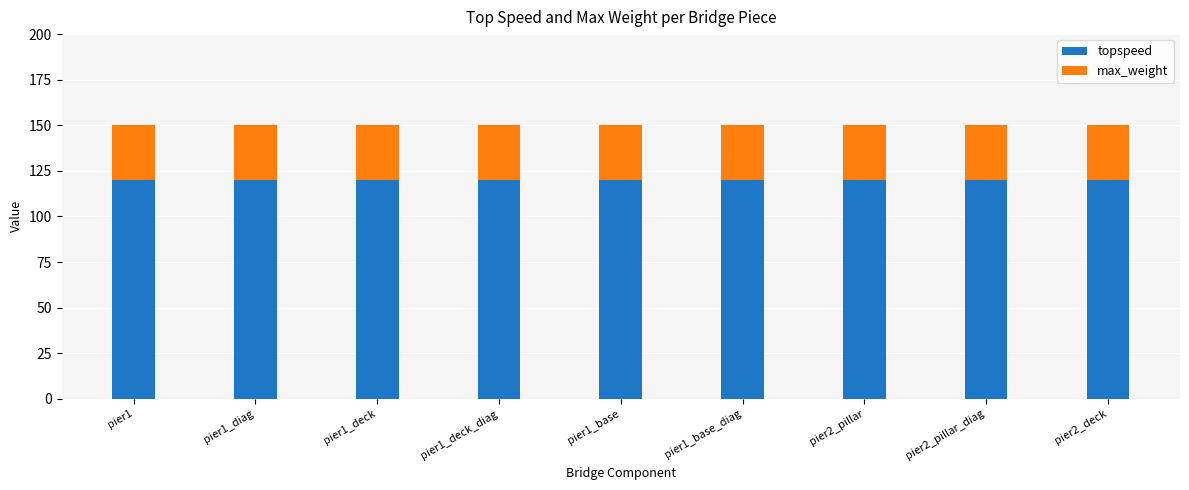

Does the chart contain any negative values?

No